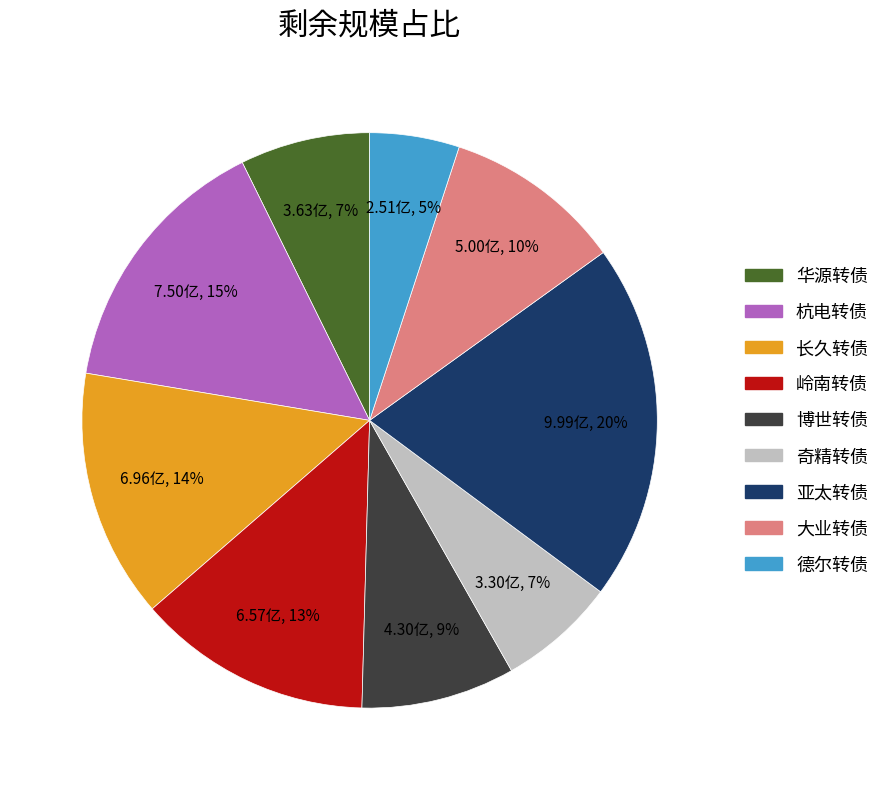

To the nearest percent, what percentage of the pie is 亚太转债?

20%